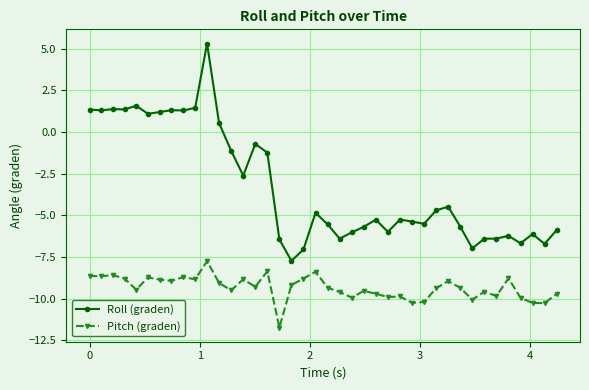

Which series has the largest range (max minus min)?

Roll (graden)